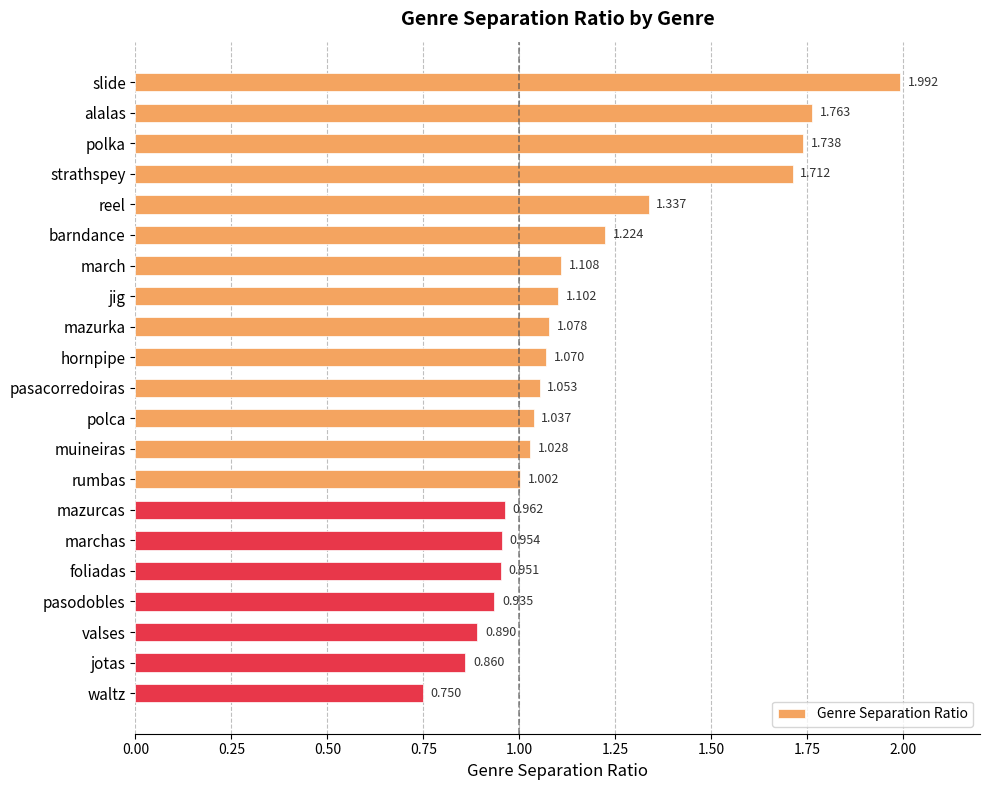

Are the bars horizontal?

Yes